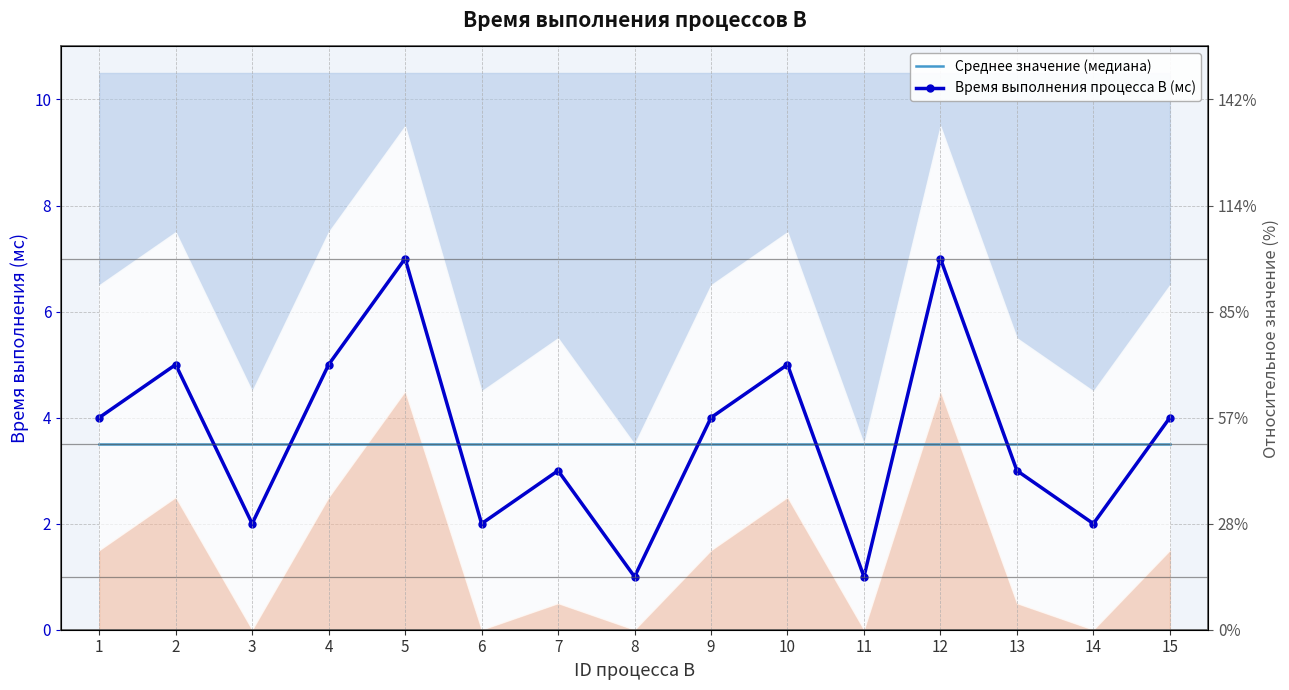

At which category is the sum across all series the highest?

5